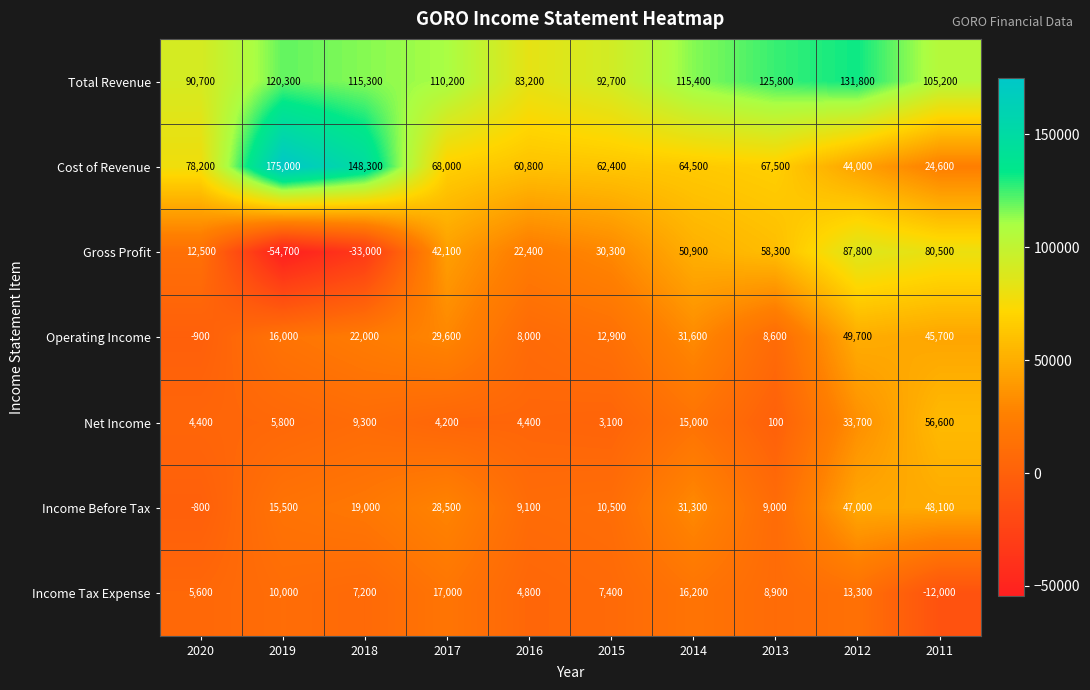

The value of Cost of Revenue at 2018 is 65461. True or false?

False